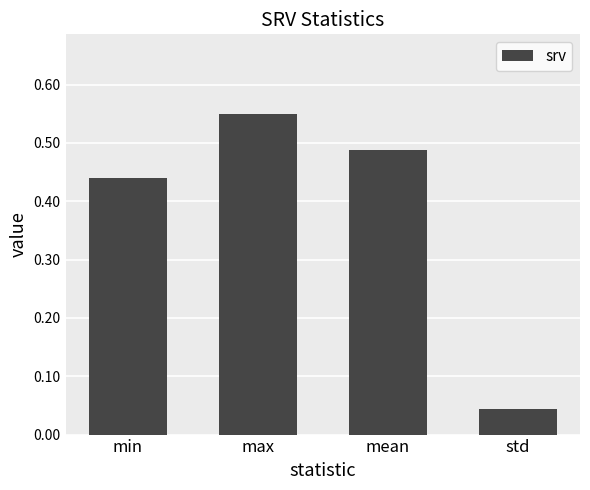

At which category does the chart reach its minimum across all series?

std